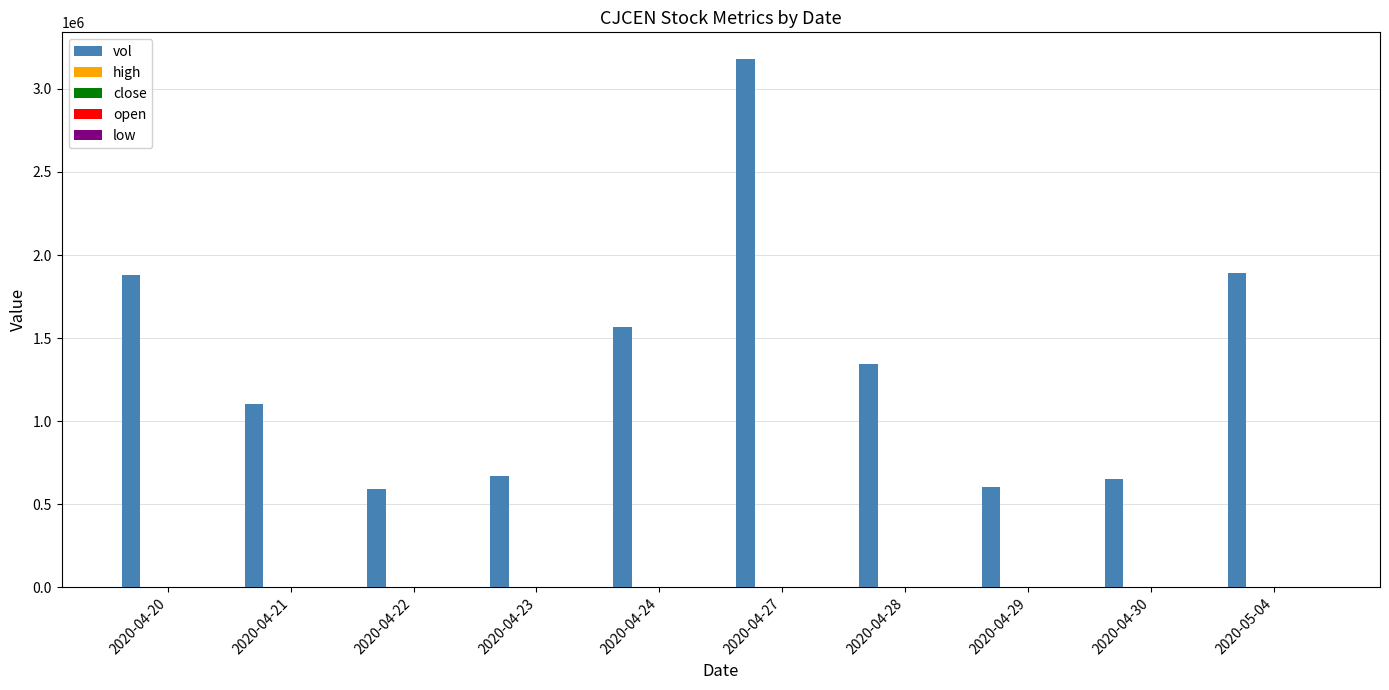

At which category does the chart reach its peak across all series?

2020-04-27